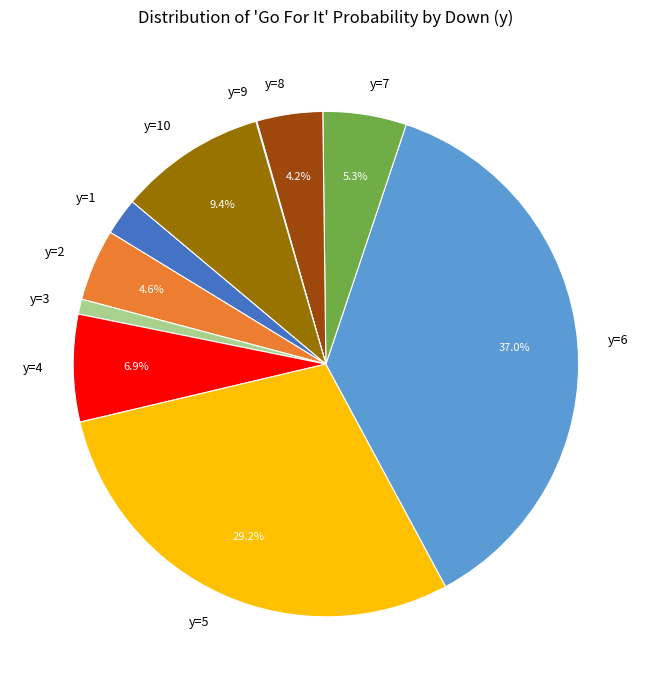

Which slice is the largest?

y=6